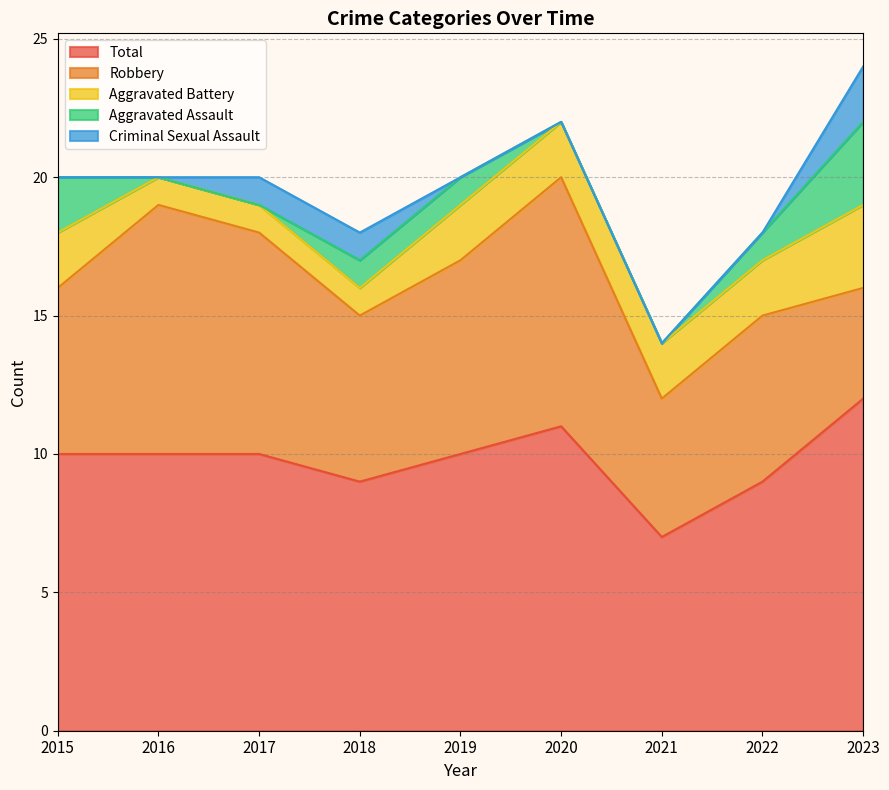

Between 2020 and 2023, which series saw the biggest shift?

Robbery